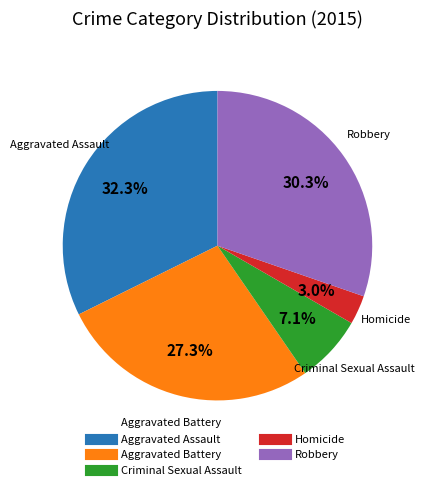

To the nearest percent, what is the average slice percentage?

20%